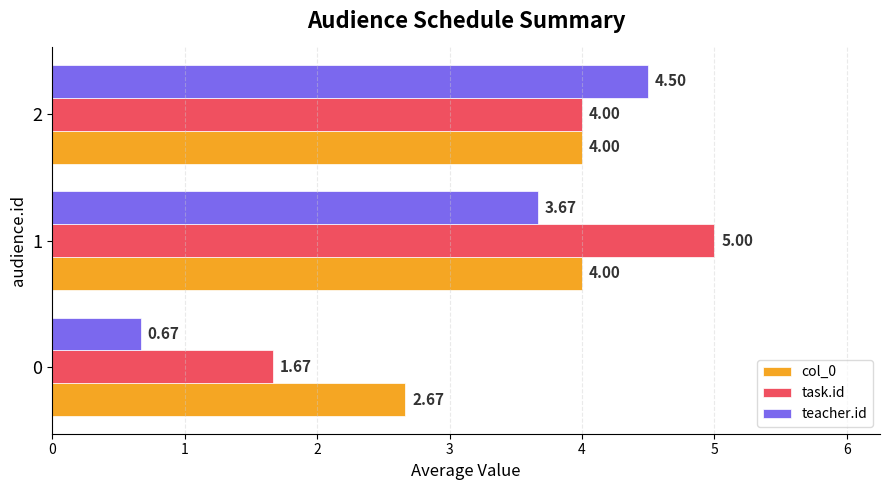

What is the maximum value shown in the chart?

5.0